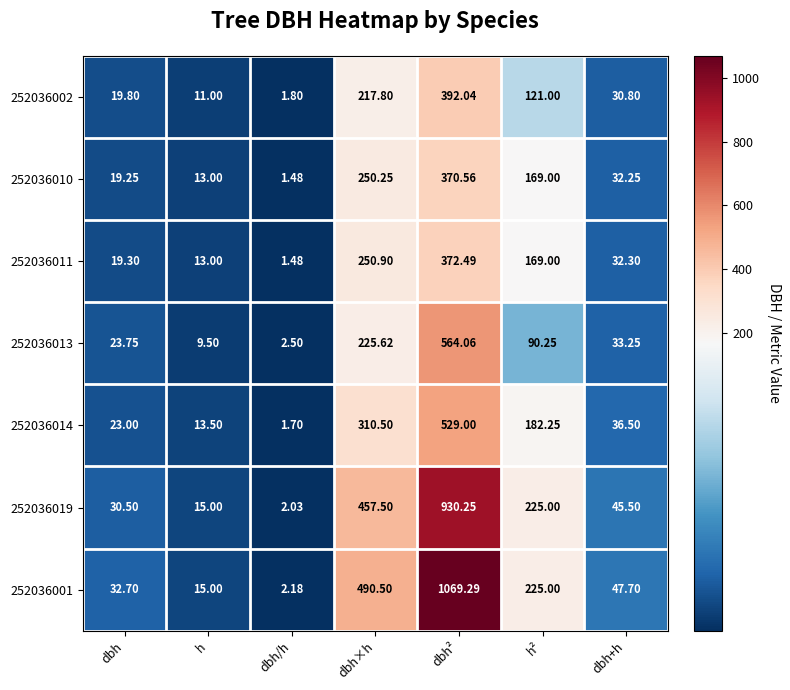

How many data points in 252036011 are less than 32?

3